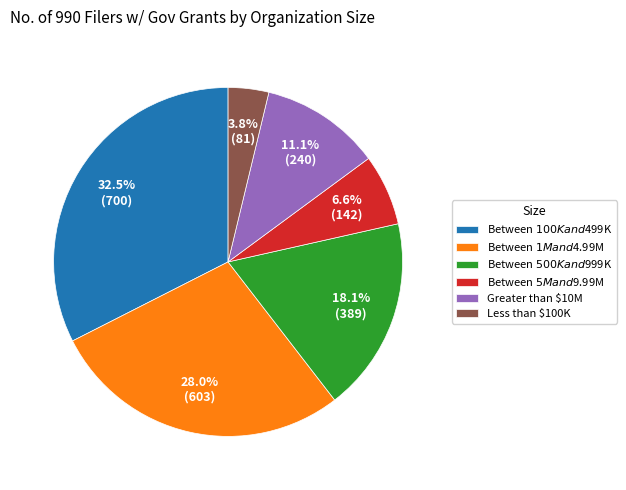

Count the number of slices in the pie.

6